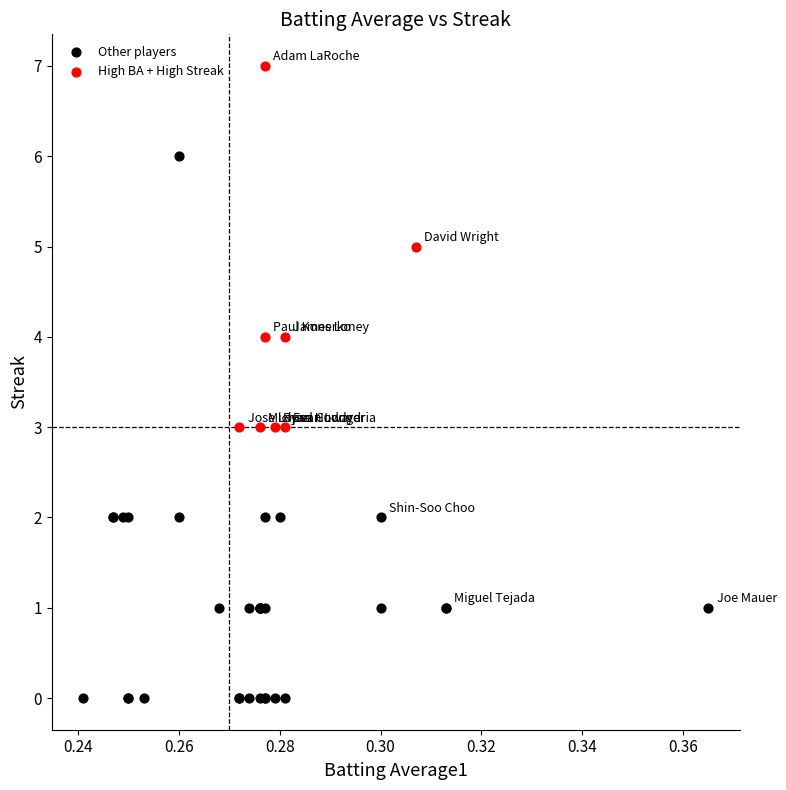

Which series contains the highest Y value?

High BA + High Streak